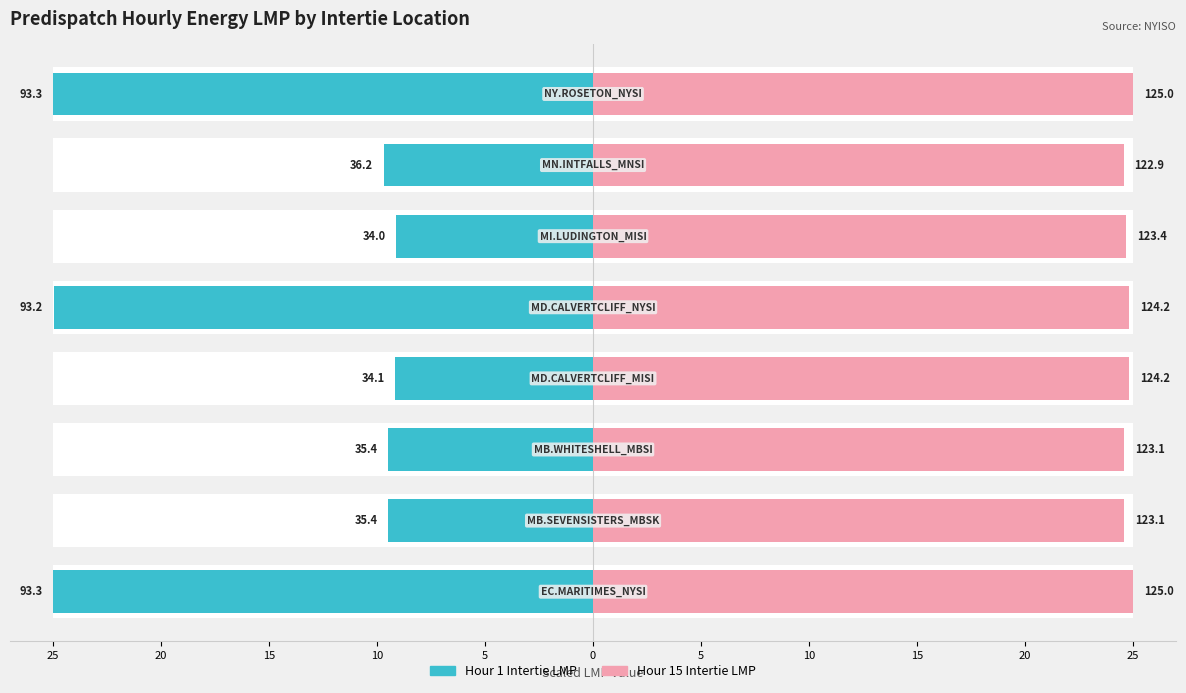

Reading right to left, extract all data points from this chart.

Intertie LMP: -25.0	-9.7	-9.1	-25.0	-9.2	-9.5	-9.5	-25.0
Hour 15 LMP: 25.0	24.6	24.7	24.8	24.8	24.6	24.6	25.0